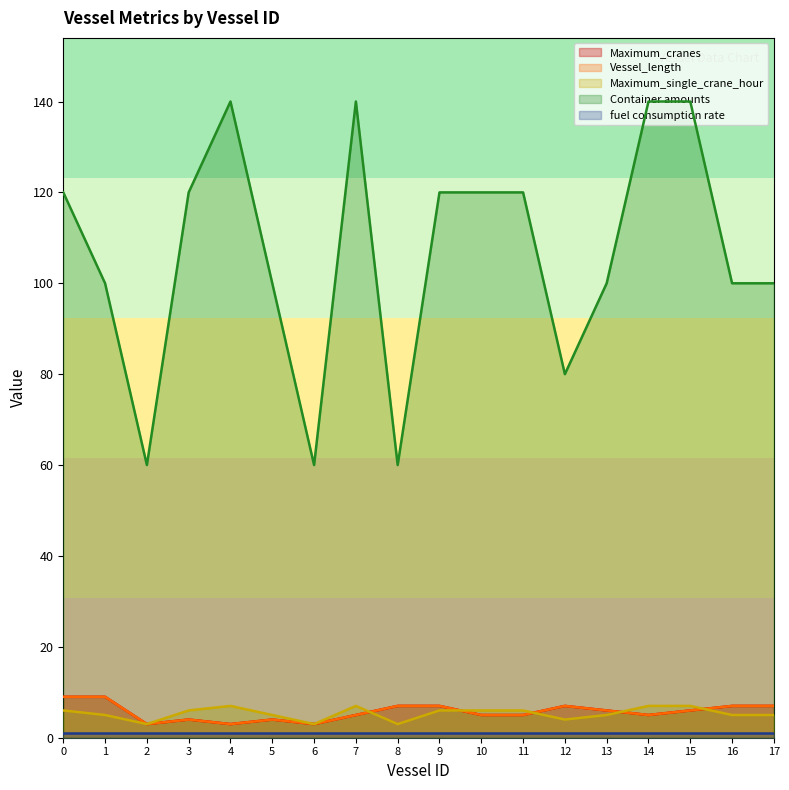

What is the minimum value for Maximum_single_crane_hour?

3